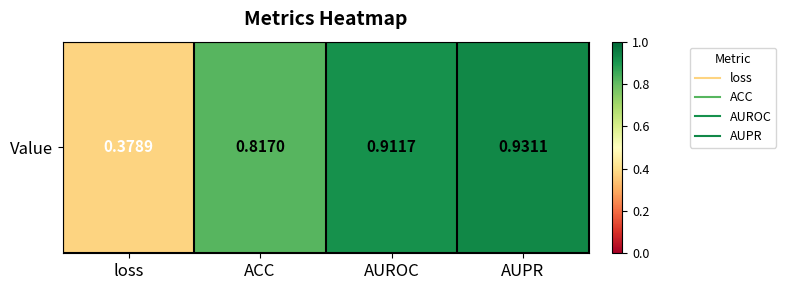

Rank the categories by value from highest to lowest.

AUPR, AUROC, ACC, loss